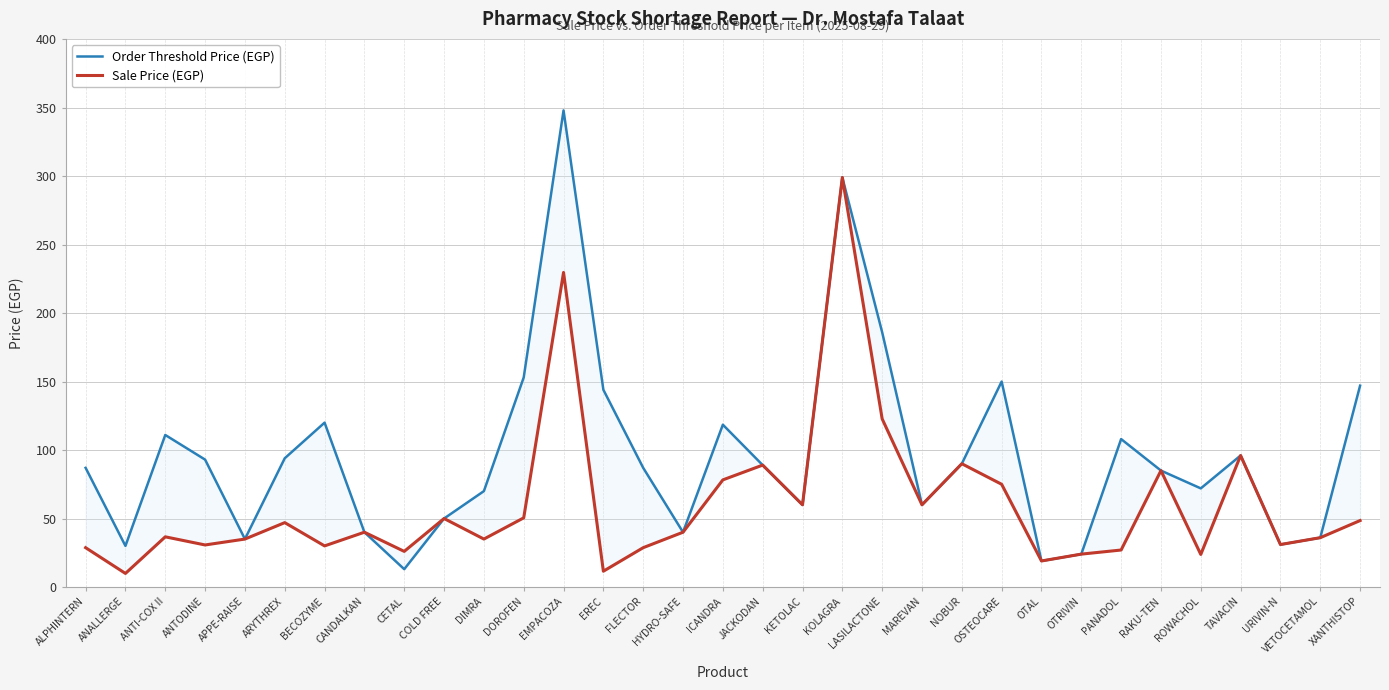

At which category does the chart reach its minimum across all series?

ANALLERGE